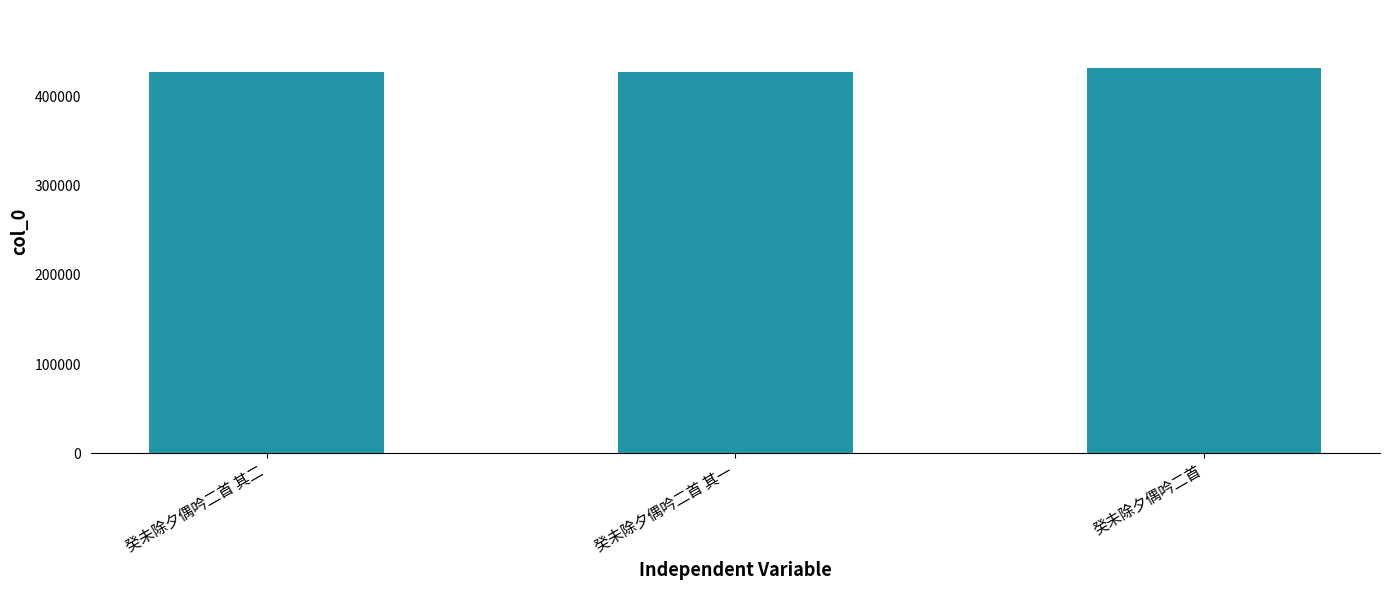

What is the difference between the values at 癸未除夕偶吟二首 其一 and 癸未除夕偶吟二首 其二?

1